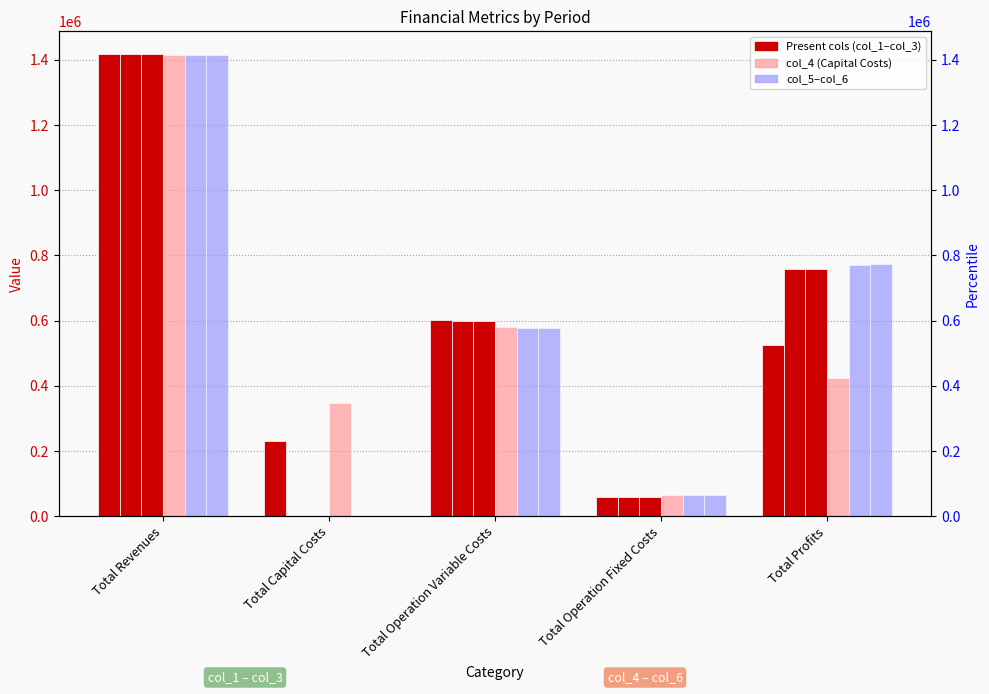

The col_1 series shows 660947.4 at Total Revenues. True or false?

False